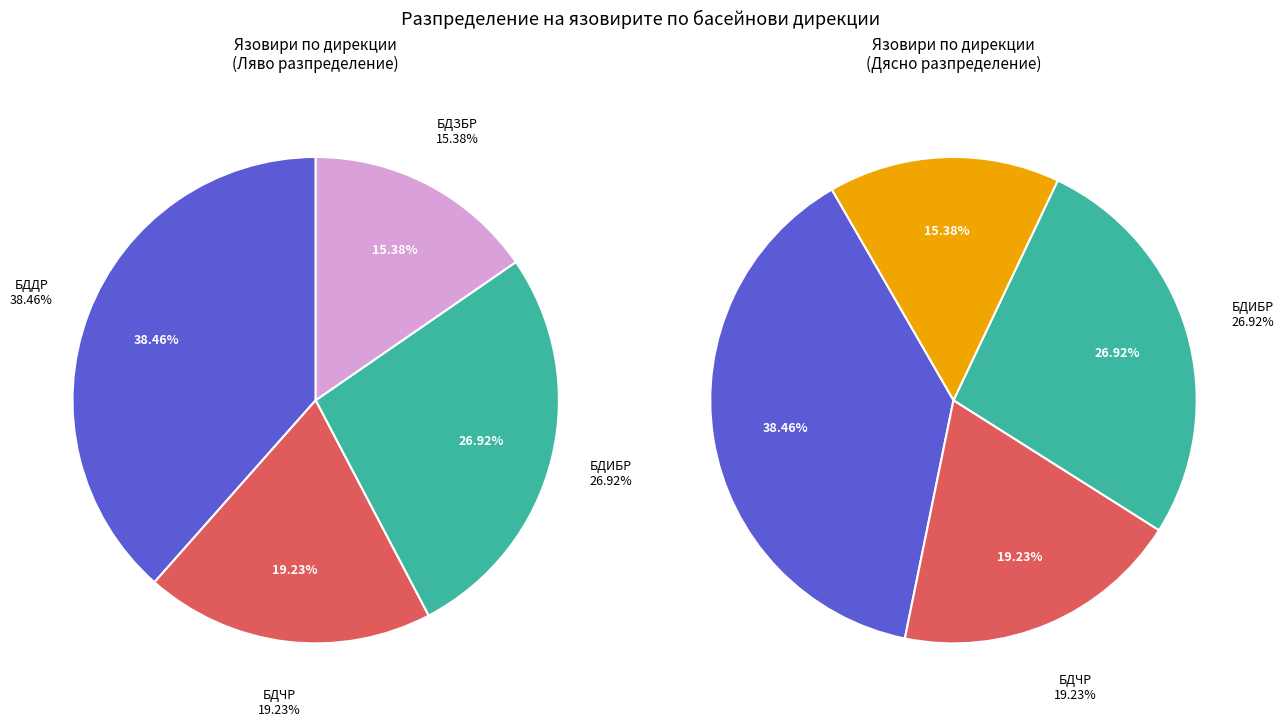

What is the ratio of the value at БДЗБР to the value at БДЧР?

0.8